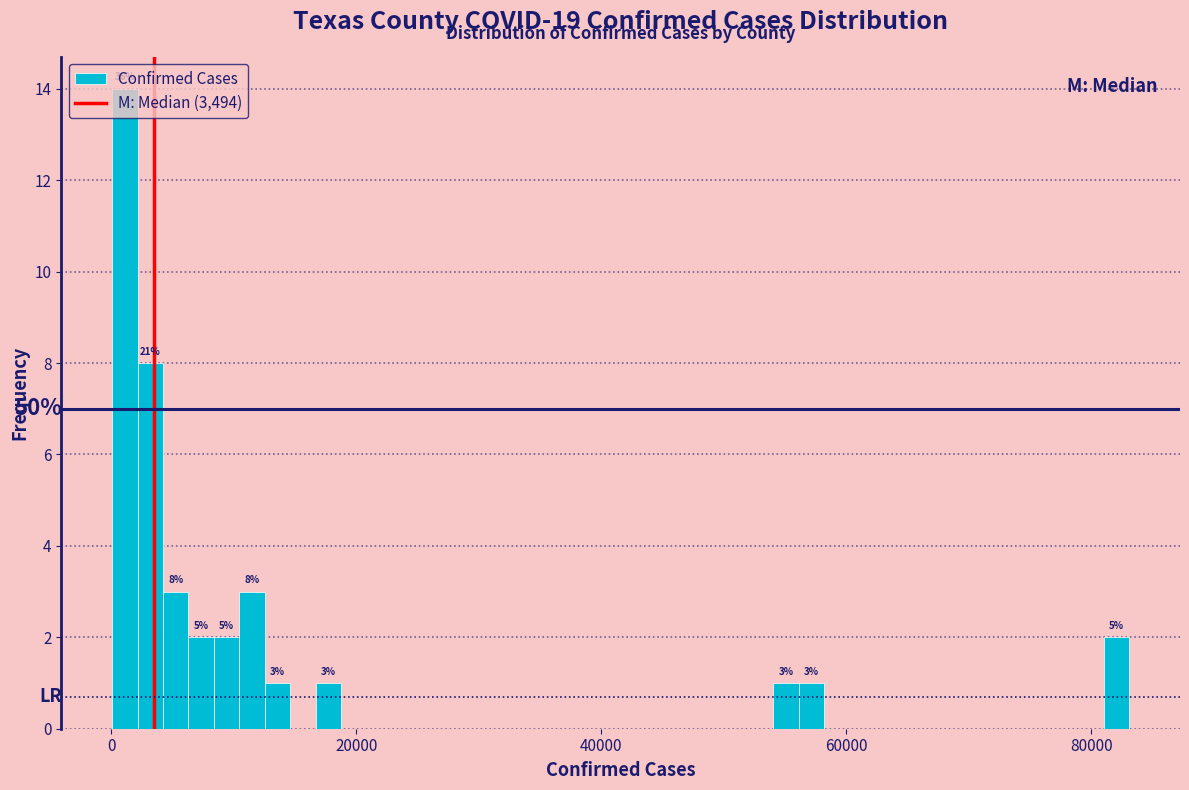

Read against the x-axis, roughly where is the centre of the tallest bar?

2000